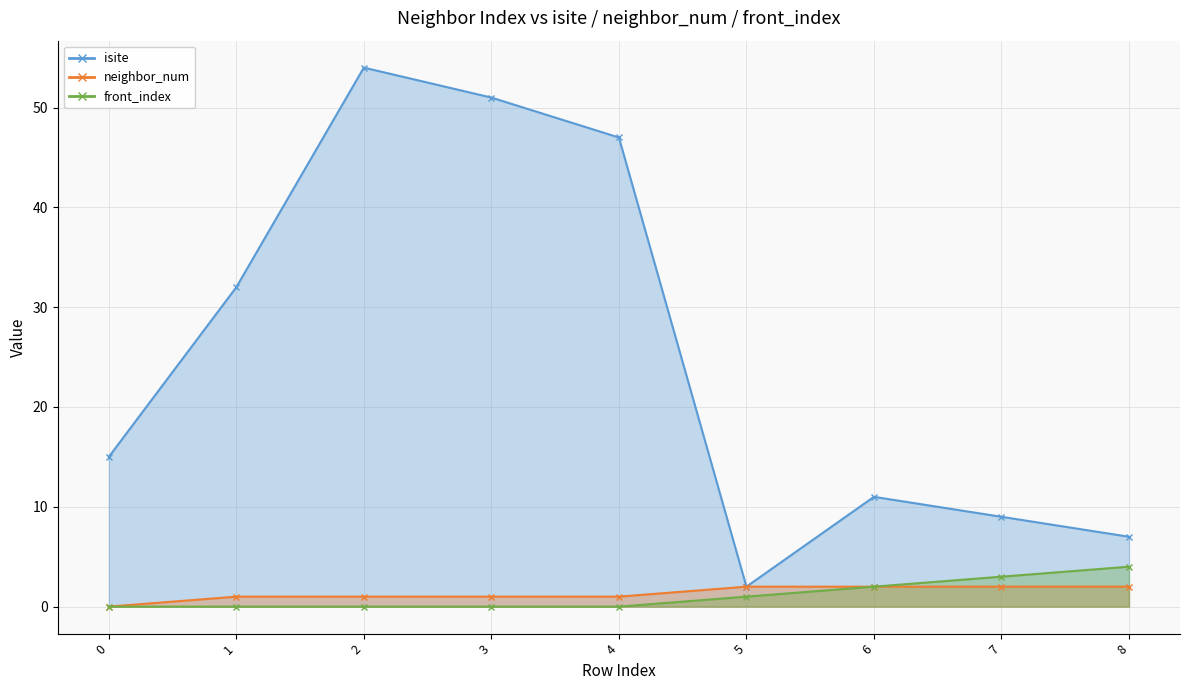

What is the difference between the neighbor_num values at 5 and 1?

1